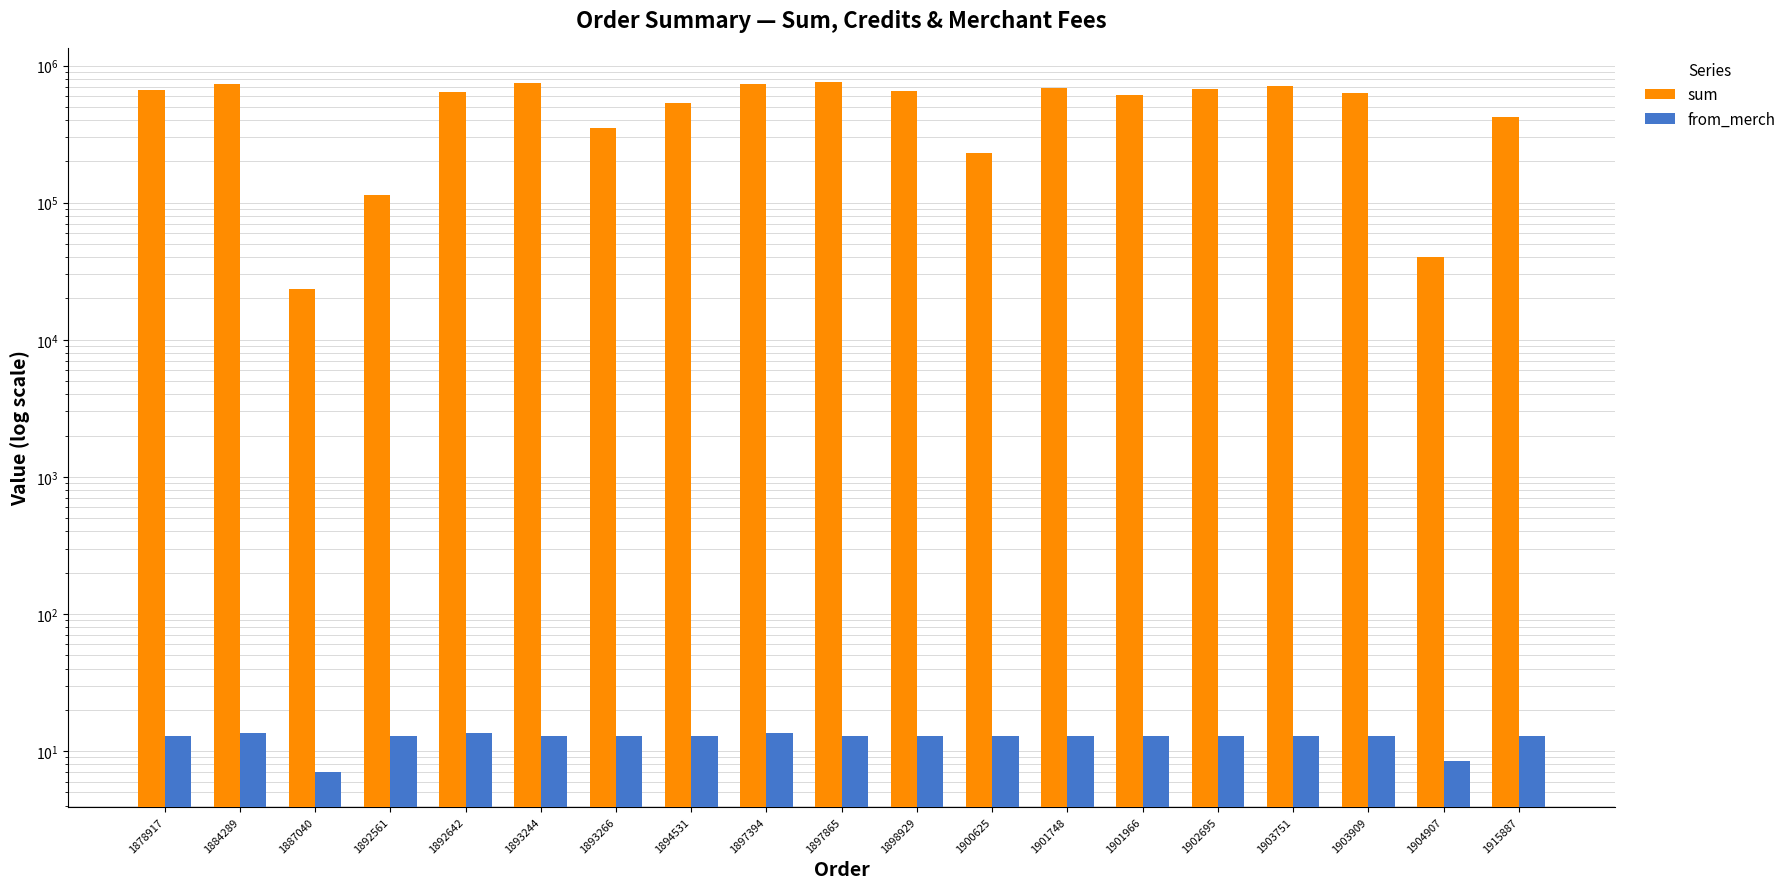

Does the chart contain any negative values?

No